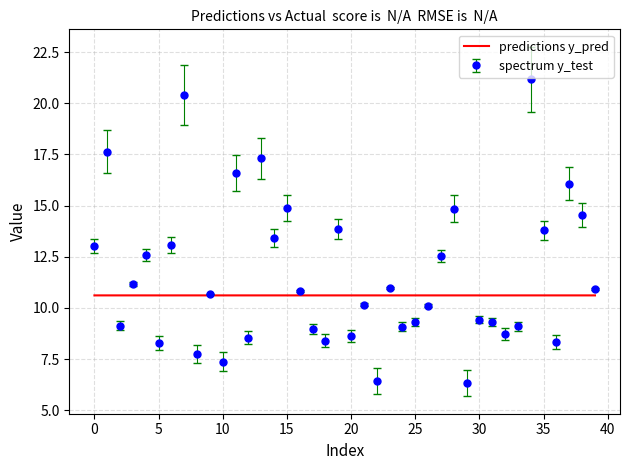

Rank the series by their average value, from lowest to highest.

predictions y_pred, spectrum y_test